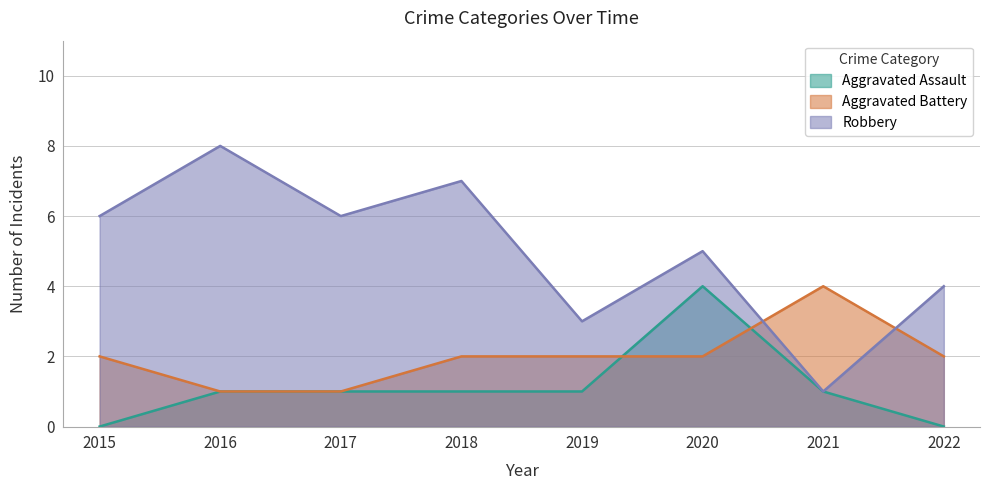

Rank the categories by Aggravated Assault value from lowest to highest.

2015, 2022, 2016, 2017, 2018, 2019, 2021, 2020